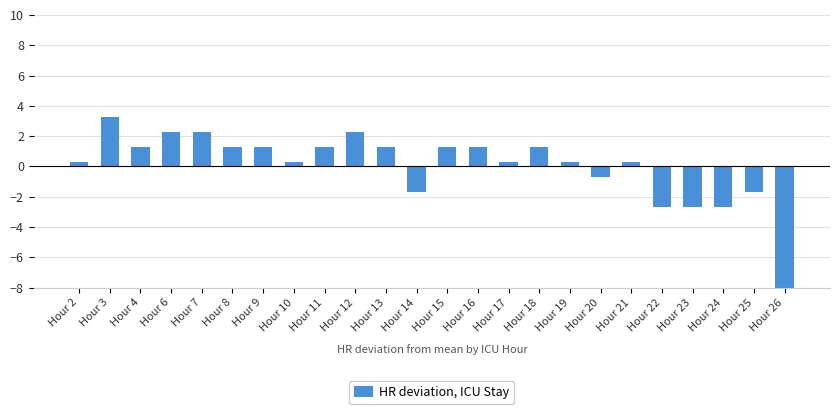

List the labels in order of value, smallest first.

Hour 26, Hour 22, Hour 23, Hour 24, Hour 14, Hour 25, Hour 20, Hour 2, Hour 10, Hour 17, Hour 19, Hour 21, Hour 4, Hour 8, Hour 9, Hour 11, Hour 13, Hour 15, Hour 16, Hour 18, Hour 6, Hour 7, Hour 12, Hour 3